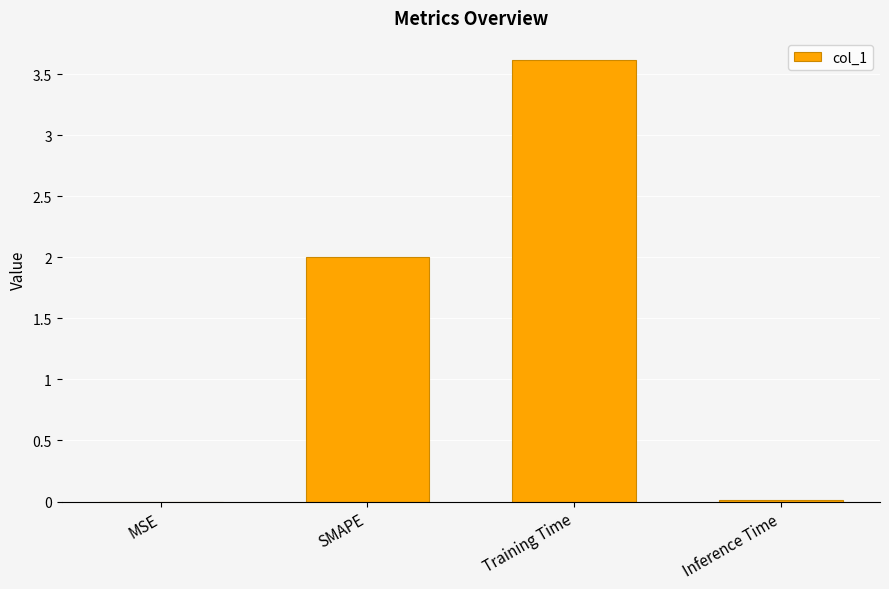

Approximately how many times larger is the value at Training Time compared to SMAPE?

1.8